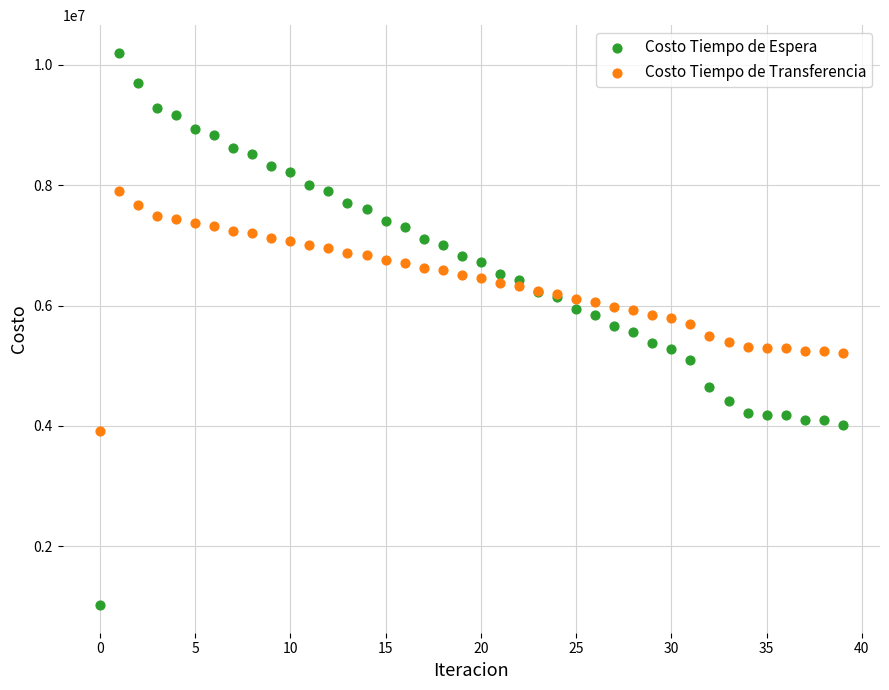

Which series has the largest Y range (max minus min)?

Costo Tiempo de Espera